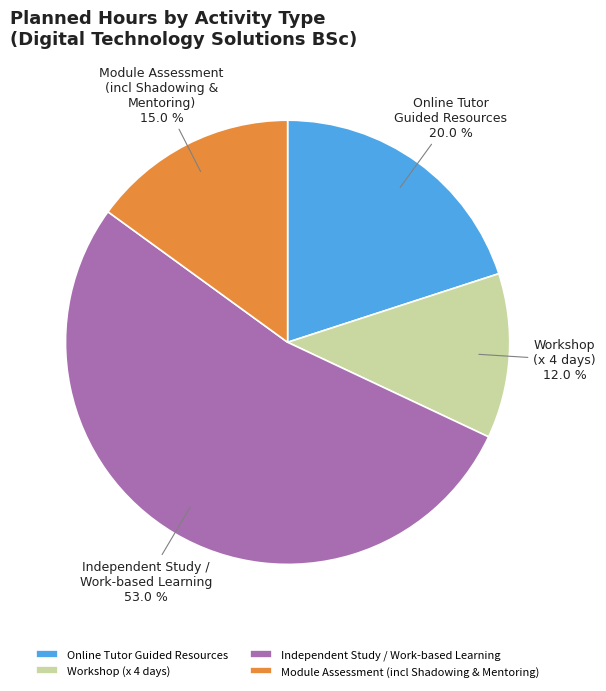

Count the number of slices in the pie.

4